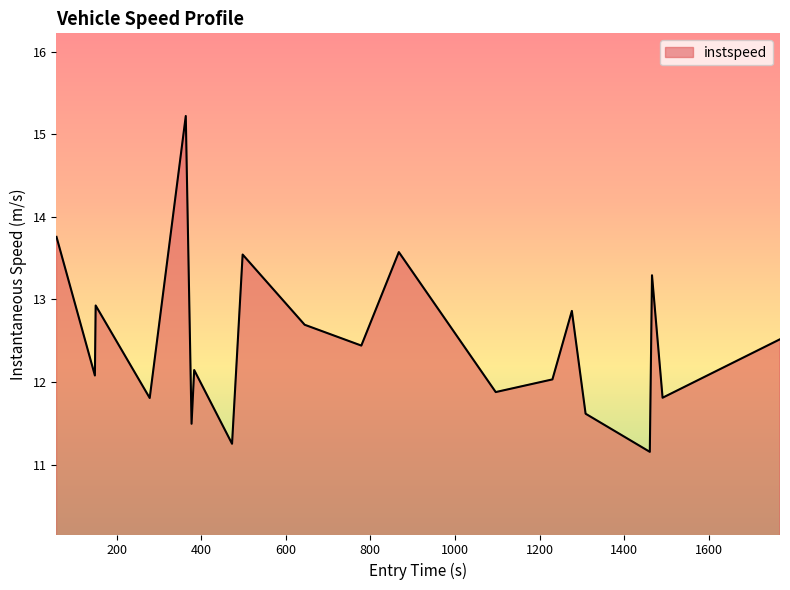

True or false: the data has more than 1 interior local peaks.

True